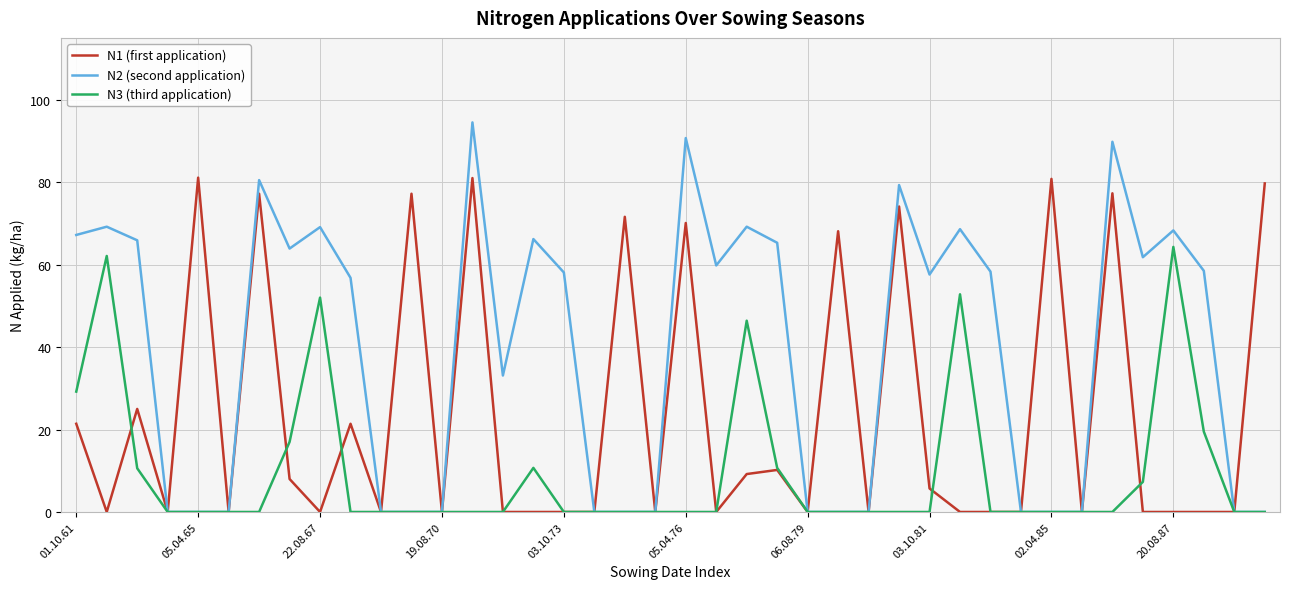

Which series has the largest range (max minus min)?

N2 (second application)